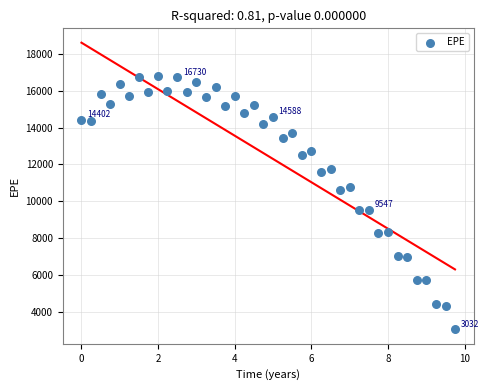

Count the number of points in this scatter plot.

40